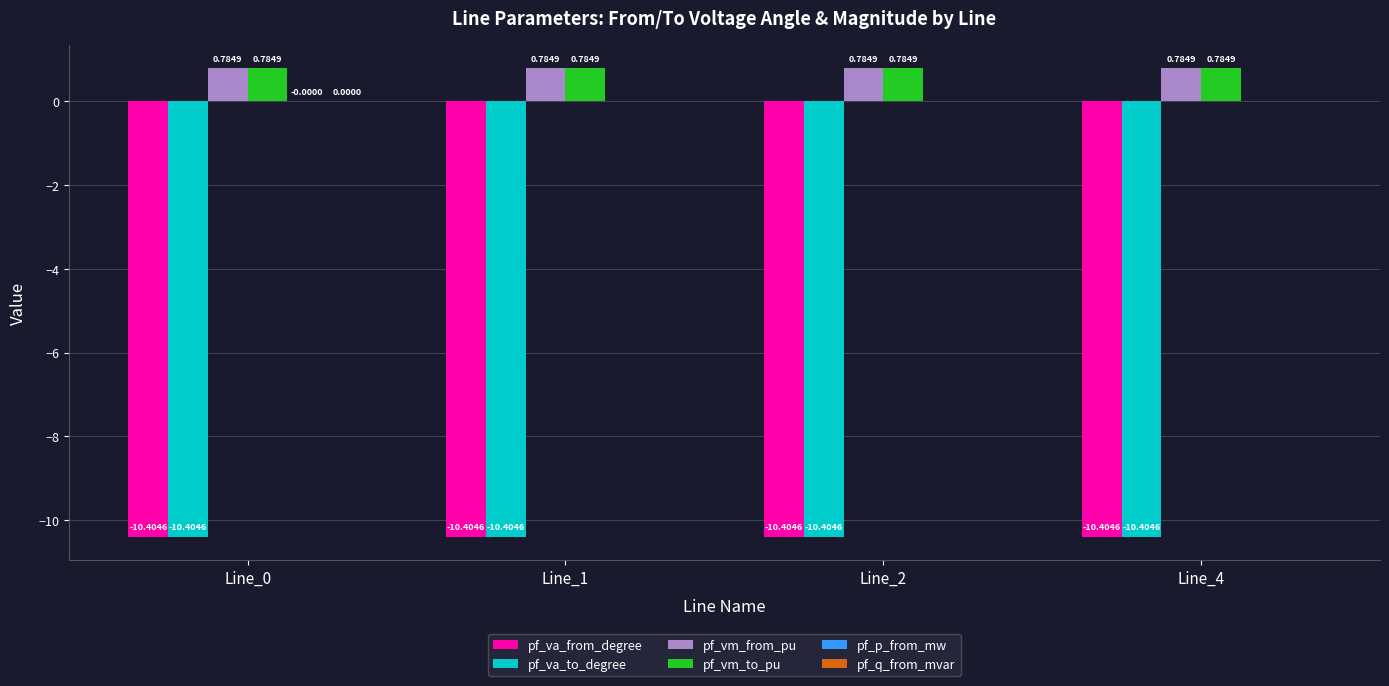

What is the spread (max minus min) of values at Line_2?

11.2